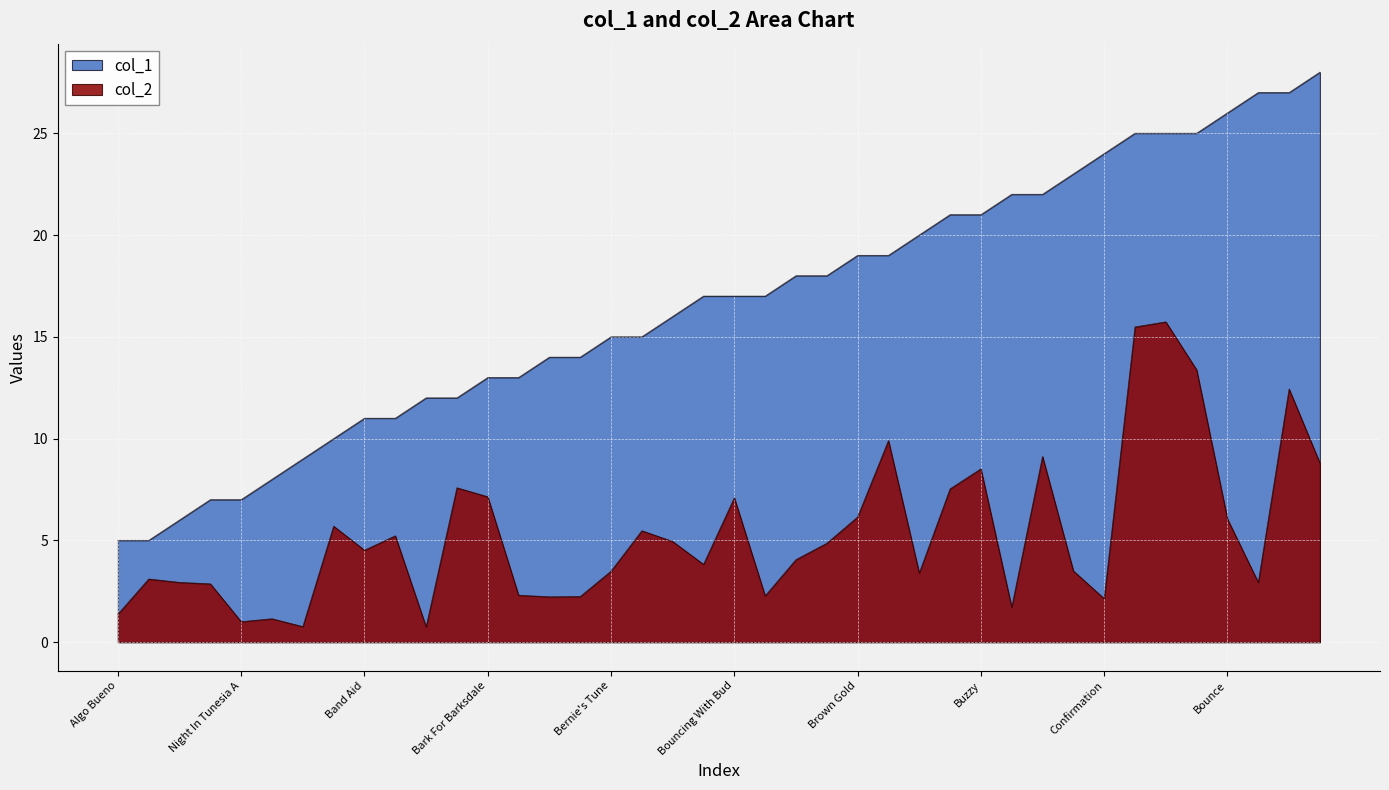

Which category has the highest value across all series?

Cone Pone